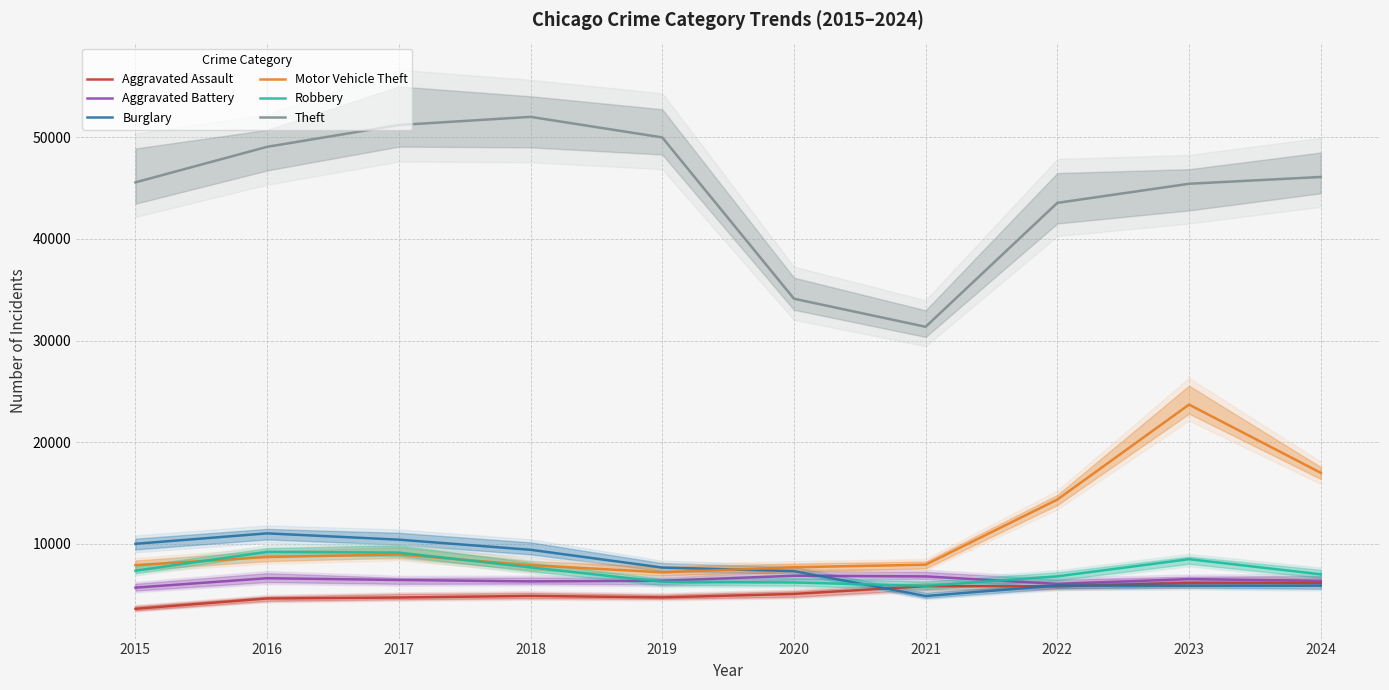

At which label is Robbery closest to 7547?

2018